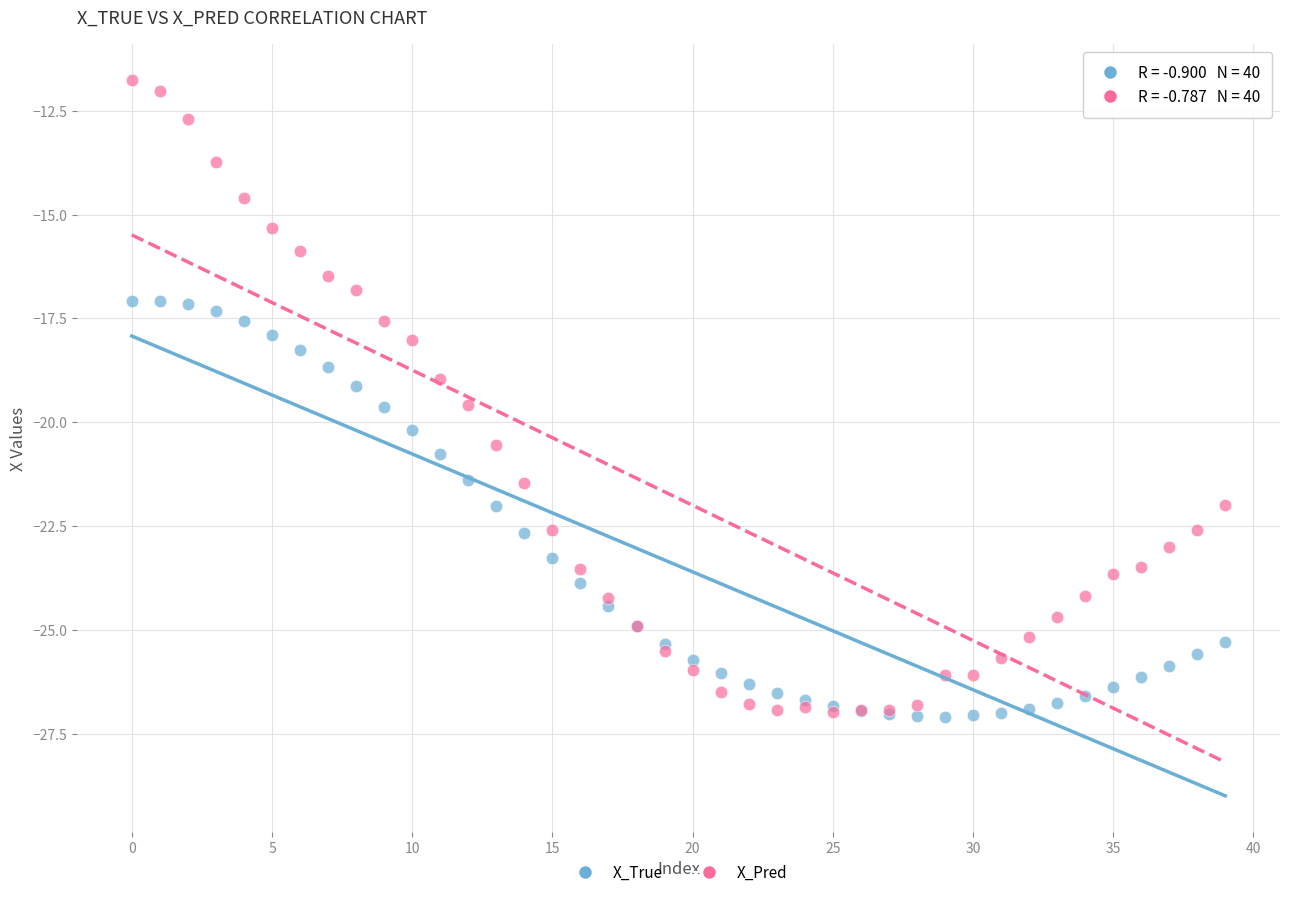

Which series contains the highest Y value?

X_Pred